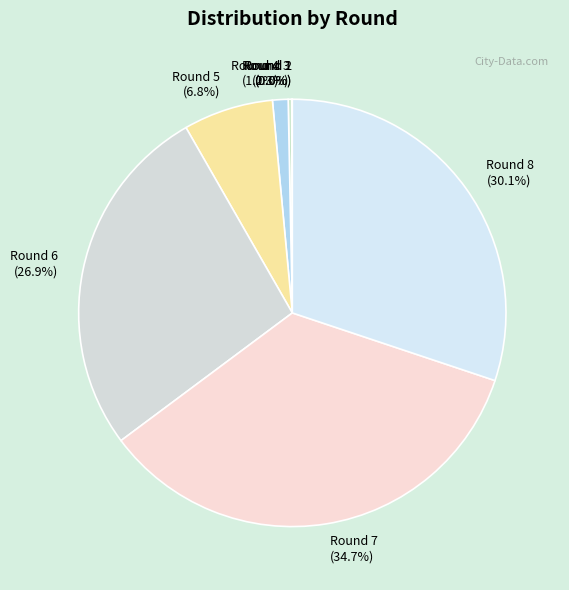

Which has a higher value, Round 6 or Round 4?

Round 6